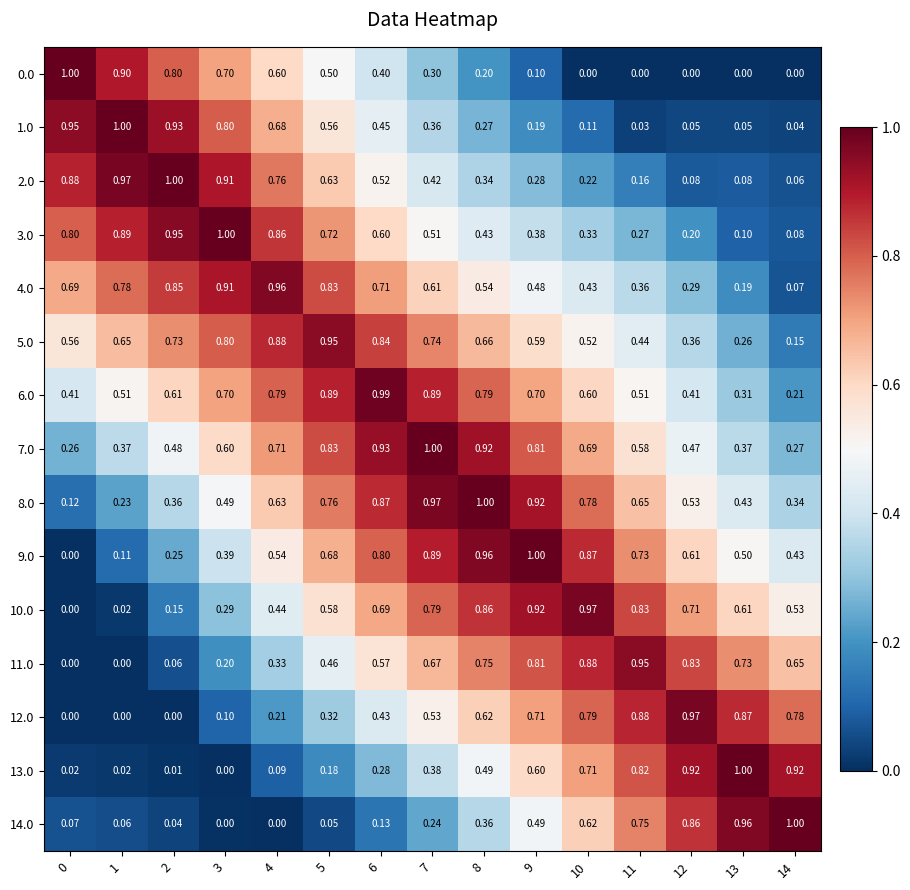

Is the value of 1.0 at 14 greater than the value of 14.0 at 9?

No